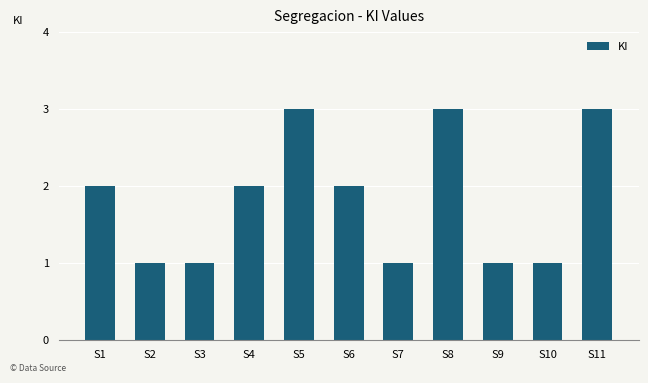

The chart shows a value of 1 at S7. True or false?

True